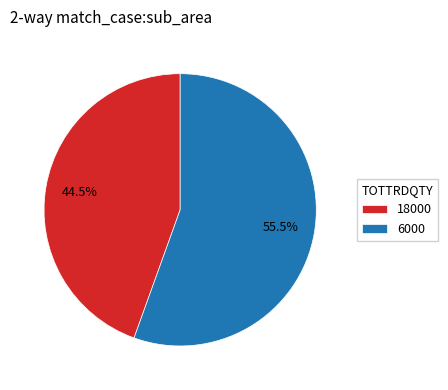

What is the smallest slice in the pie chart?

18000